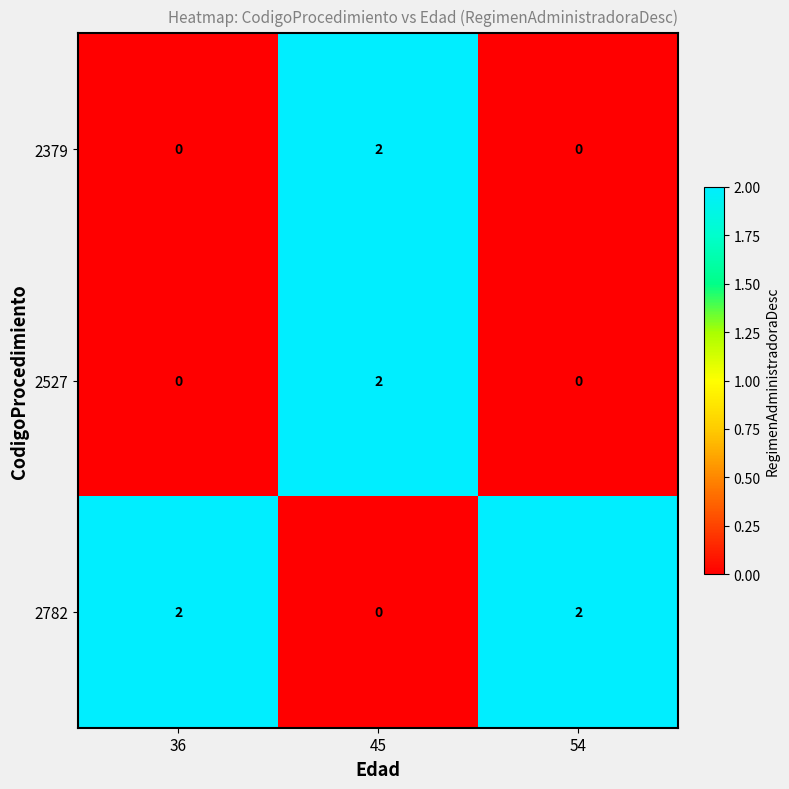

At which label does 2527 reach its peak?

45